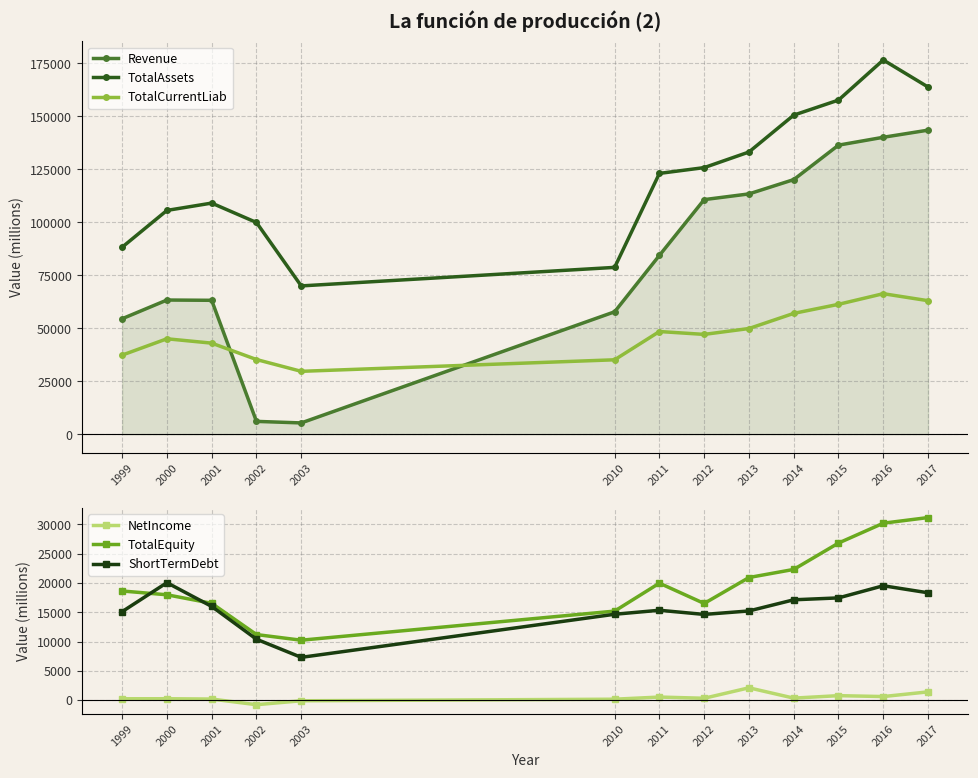

The NetIncome series shows 164.0 at 2001. True or false?

True